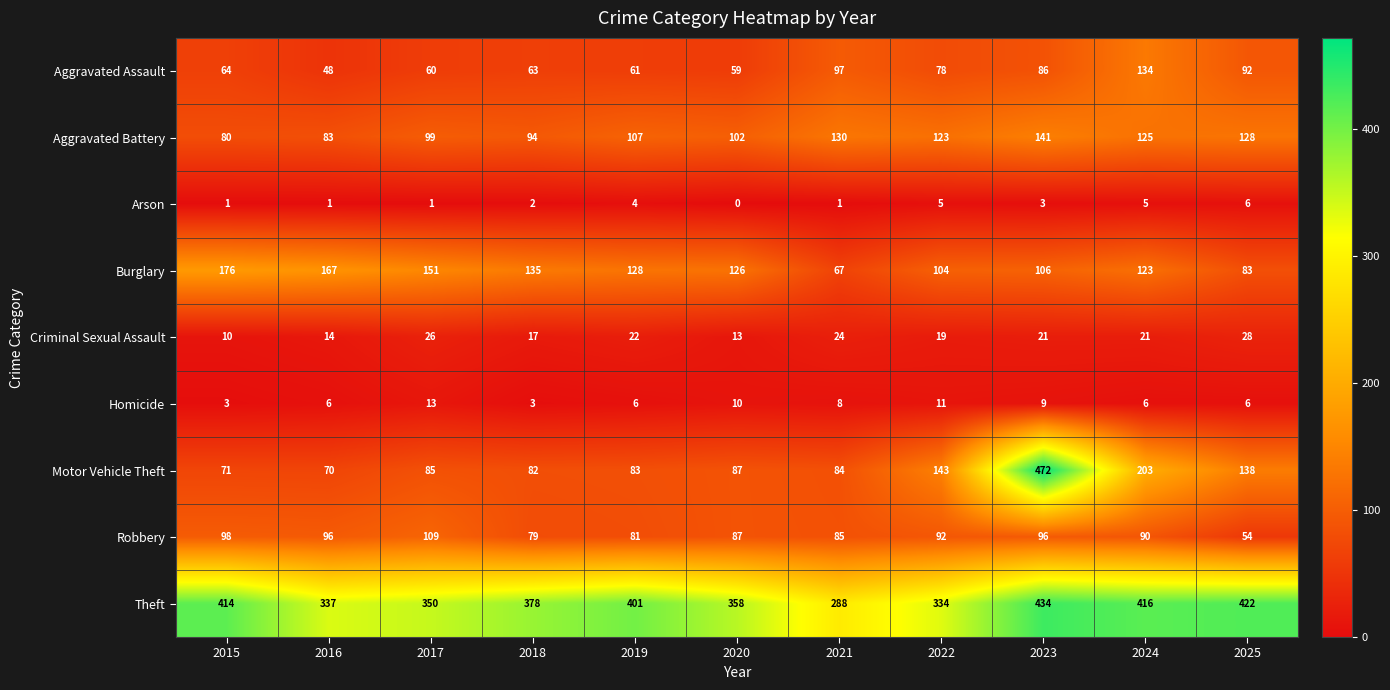

Which series has the largest range (max minus min)?

Motor Vehicle Theft